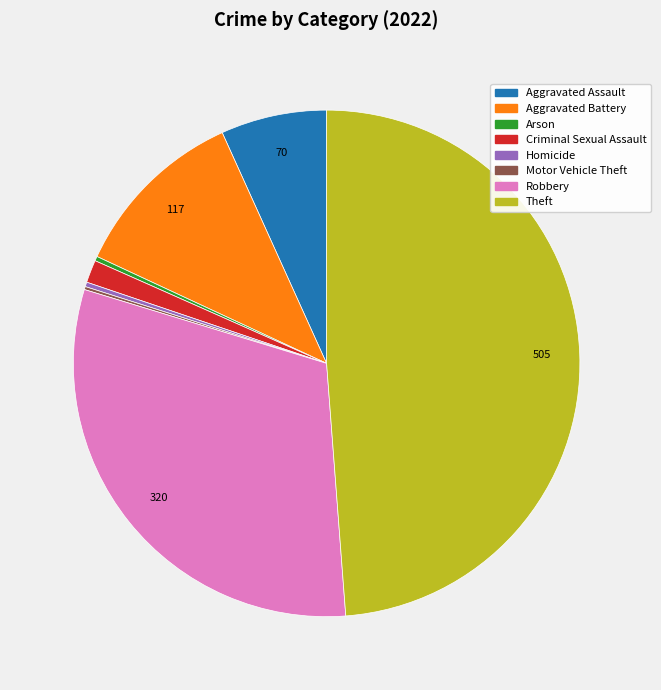

Which slice is the largest?

Theft